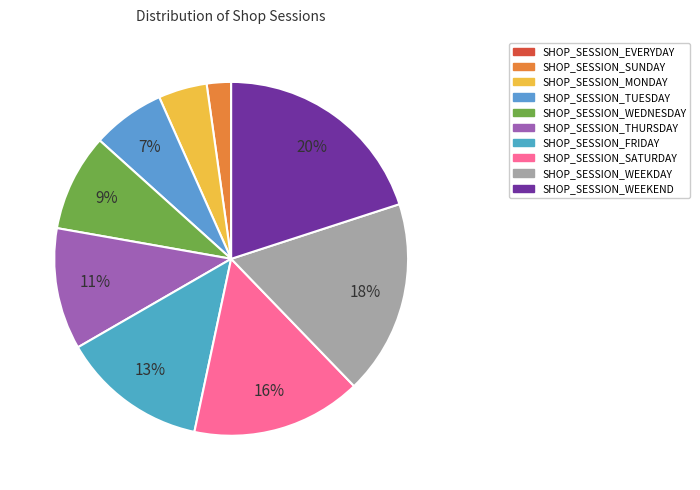

Rank the categories by value from highest to lowest.

SHOP_SESSION_WEEKEND, SHOP_SESSION_WEEKDAY, SHOP_SESSION_SATURDAY, SHOP_SESSION_FRIDAY, SHOP_SESSION_THURSDAY, SHOP_SESSION_WEDNESDAY, SHOP_SESSION_TUESDAY, SHOP_SESSION_MONDAY, SHOP_SESSION_SUNDAY, SHOP_SESSION_EVERYDAY